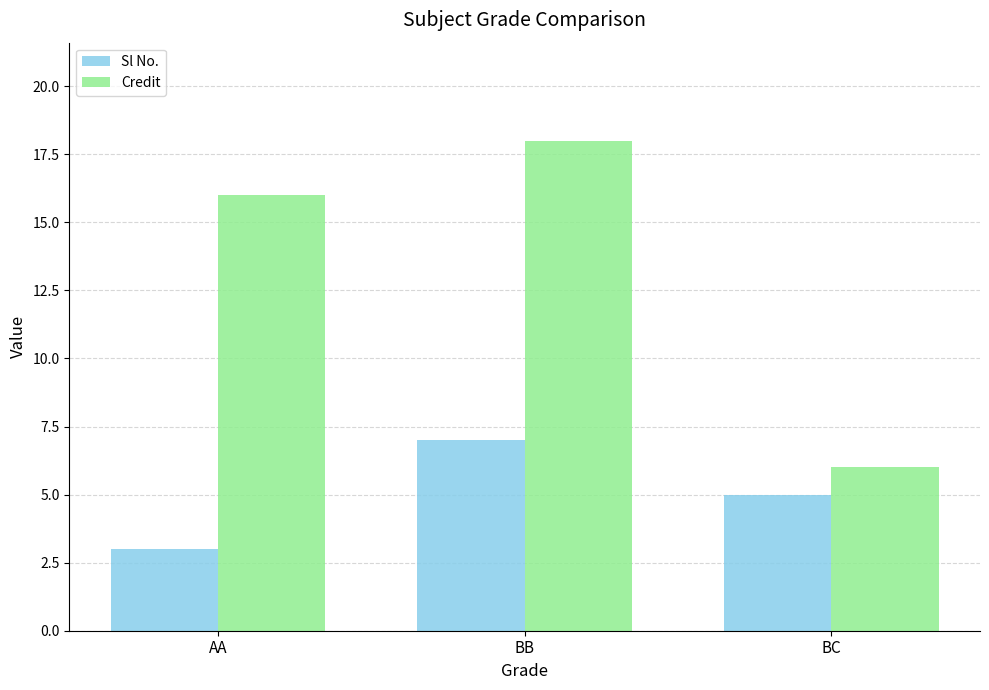

Rank the series by their average value, from lowest to highest.

Sl No., Credit